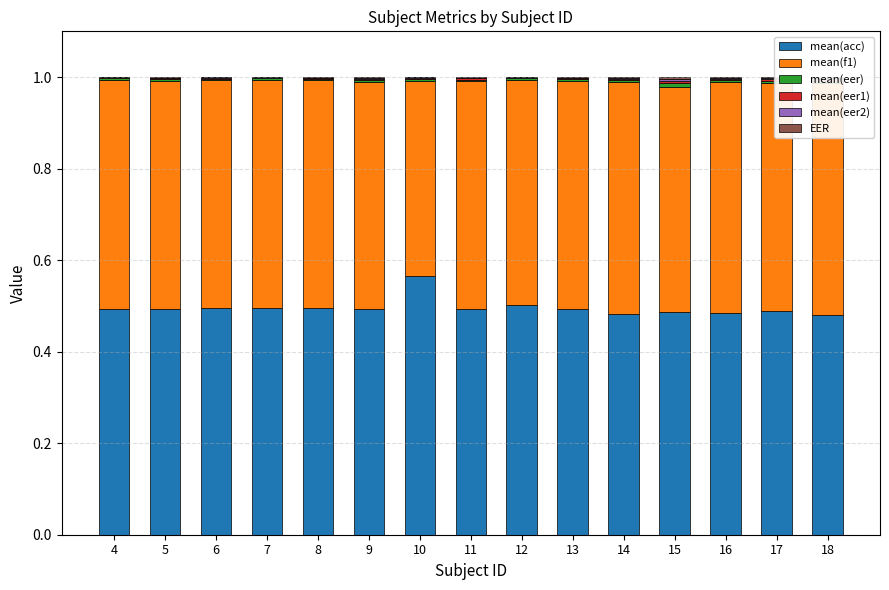

Is the value of mean(eer) at 10 greater than the value of mean(eer1) at 5?

Yes